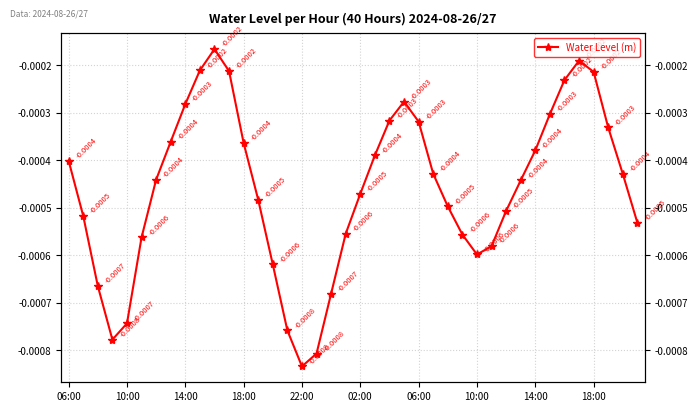

Is it true that the value at 29 is -0.0?

False